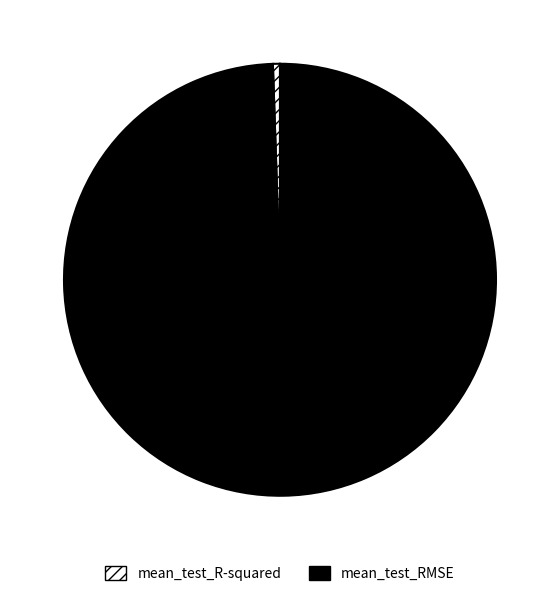

The mean_test_RMSE slice represents 89% of the pie. True or false?

False